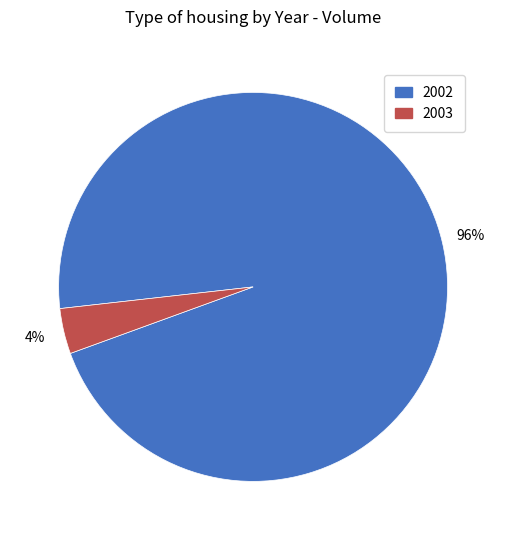

What is the largest slice in the pie chart?

2002